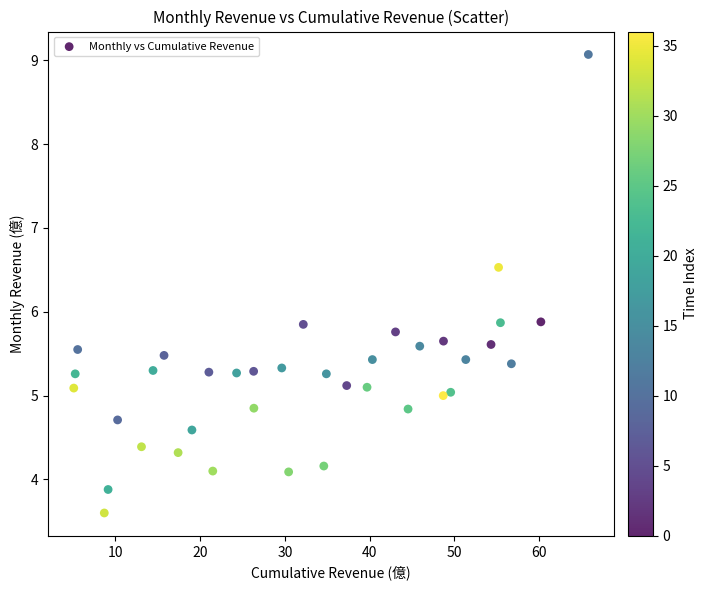

What is the range of Y values (max minus min)?

5.5